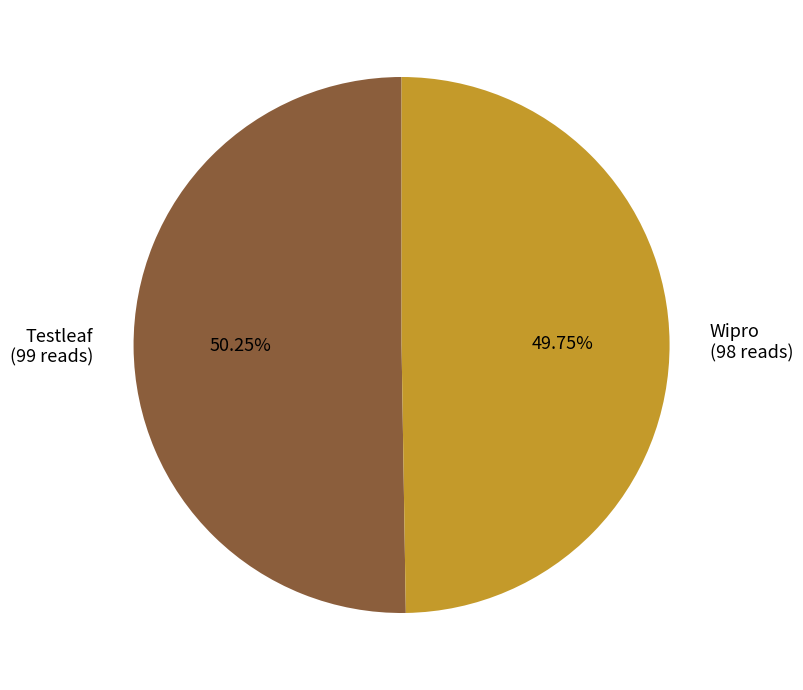

What is the total percentage of Testleaf and Wipro?

100.0%